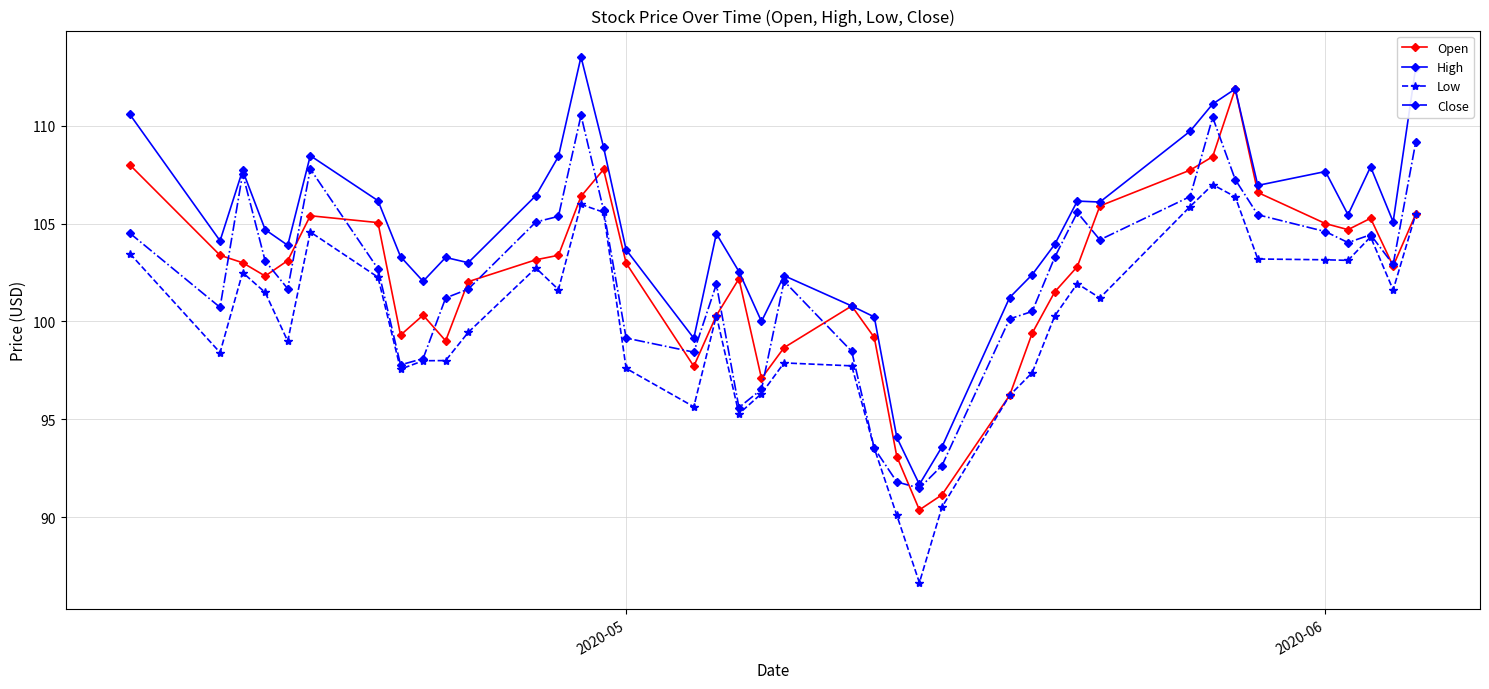

Which series has the largest total across all categories?

High